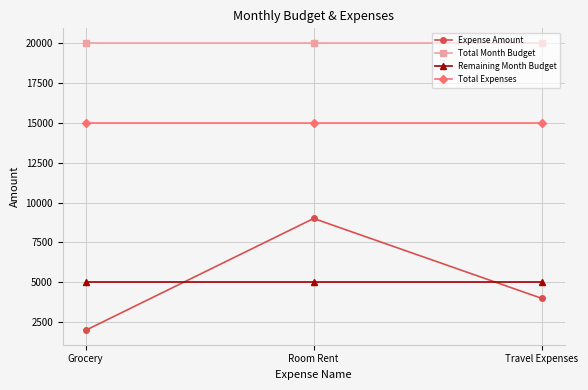

Reading left to right, list all the values displayed in this chart.

Expense Amount: Grocery=2000	Room Rent=9000	Travel Expenses=4000
Total Month Budget: Grocery=20000	Room Rent=20000	Travel Expenses=20000
Remaining Month Budget: Grocery=5000	Room Rent=5000	Travel Expenses=5000
Total Expenses: Grocery=15000	Room Rent=15000	Travel Expenses=15000